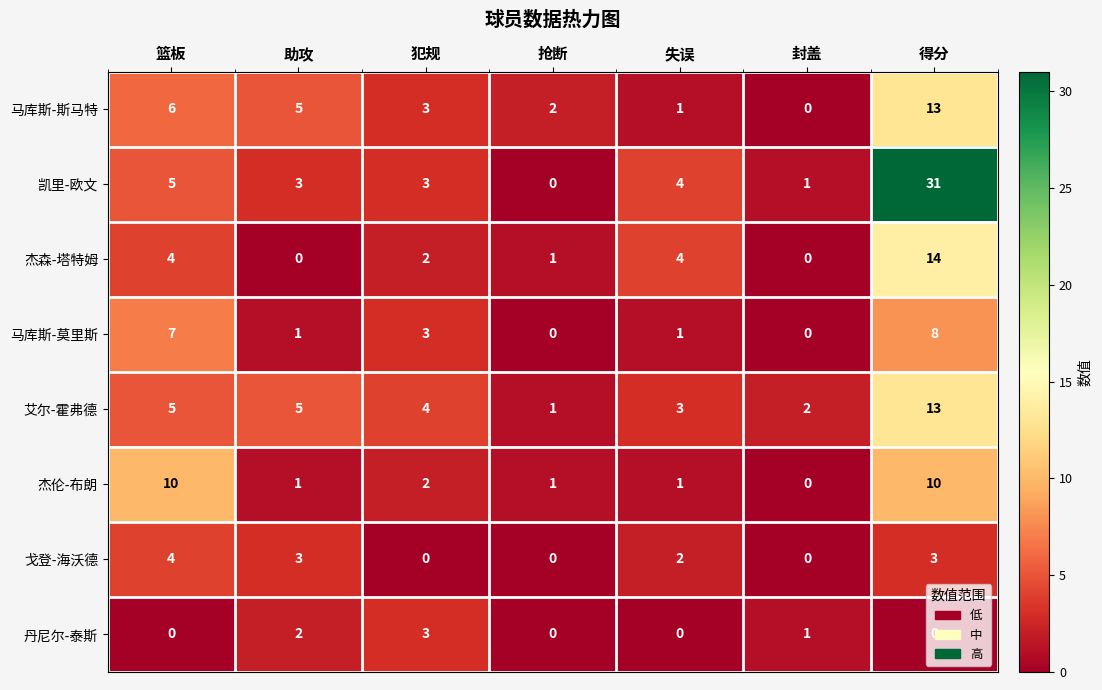

How many data points in 杰伦-布朗 are less than 1?

1